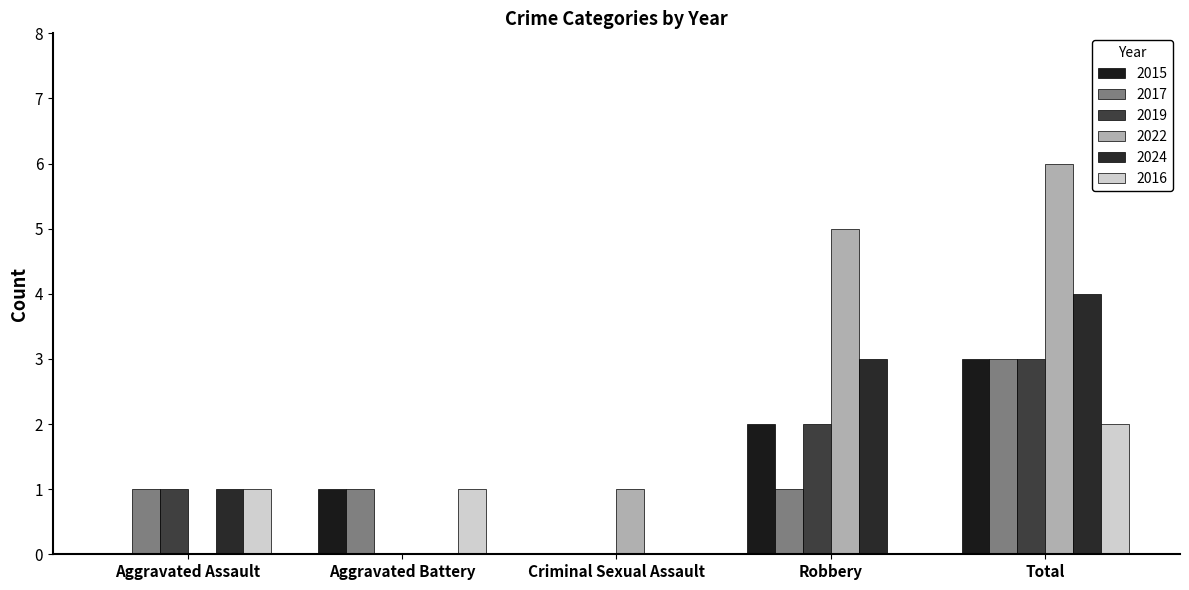

Count the number of categories in the chart.

5